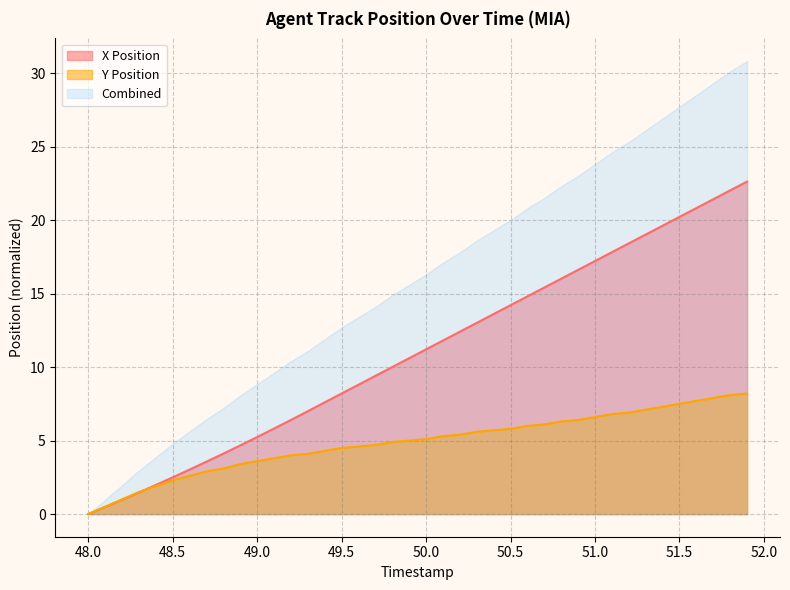

Which series has the largest range (max minus min)?

Combined